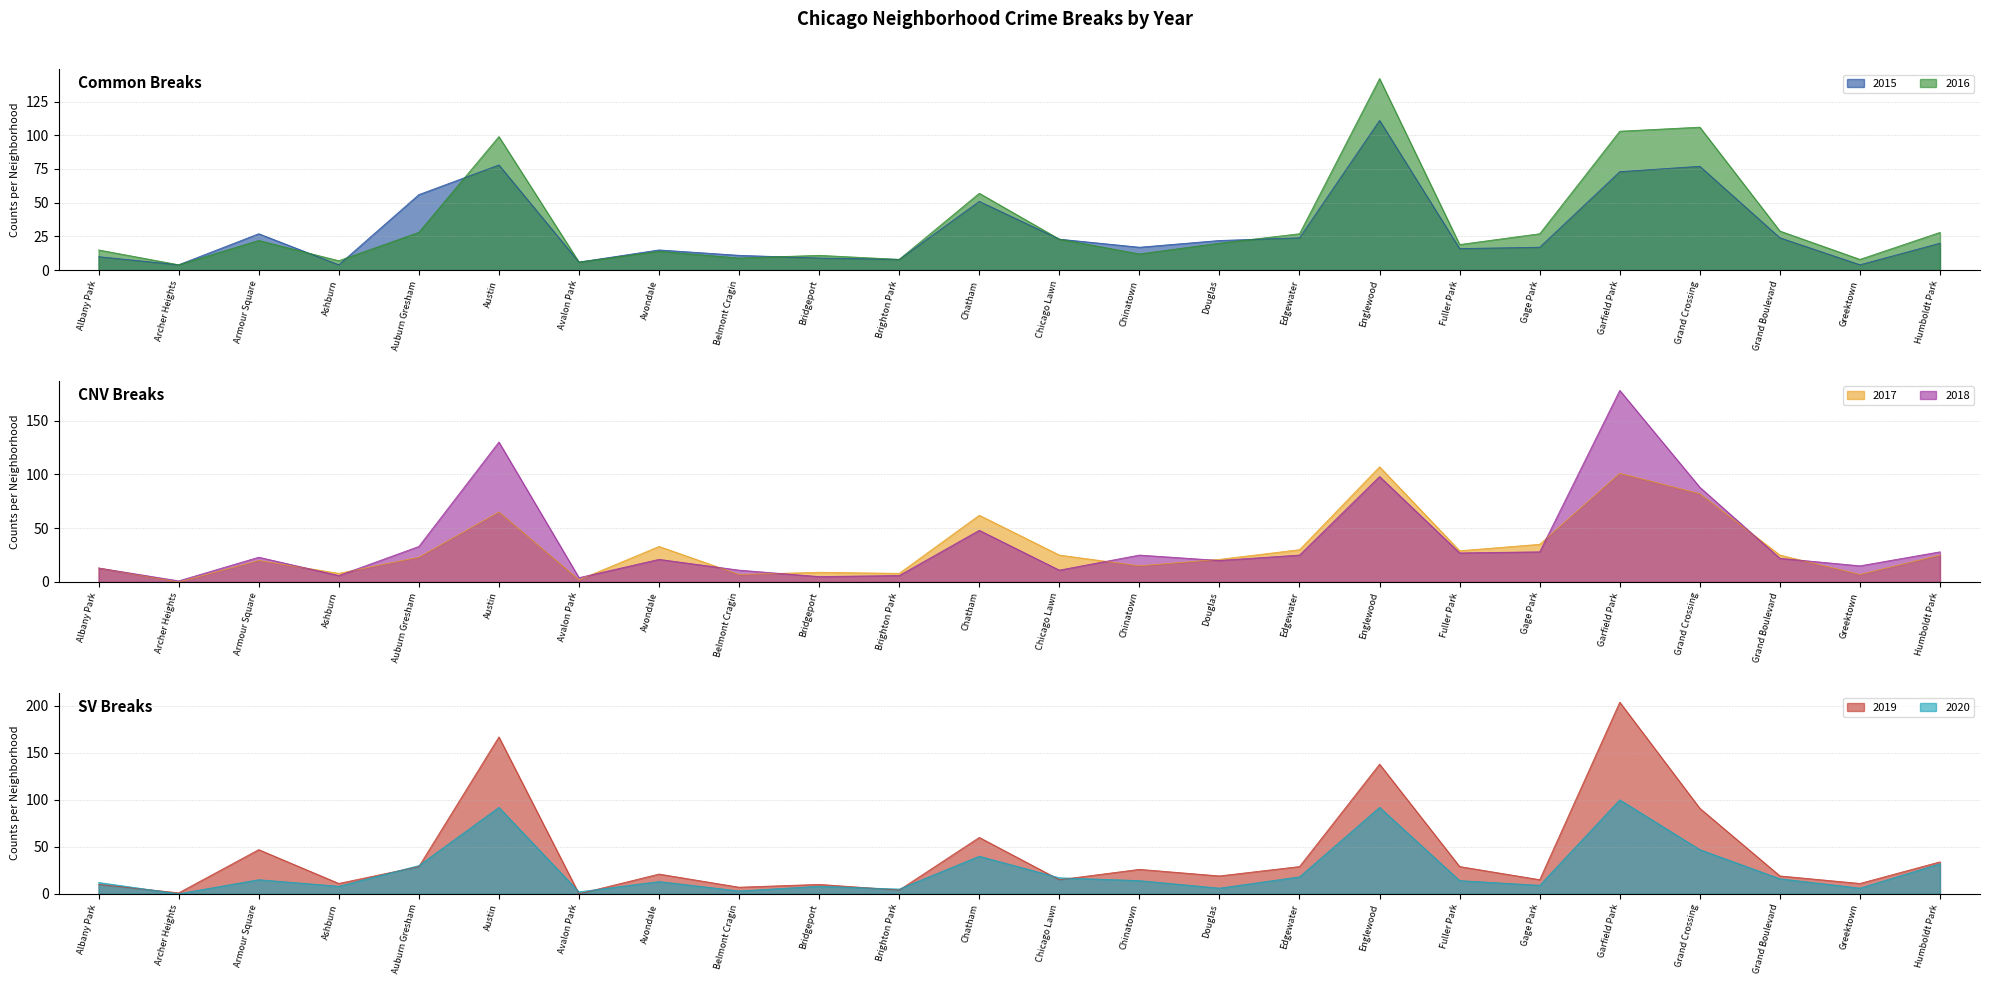

What is the sum of the 2020 values at Garfield Park and Humboldt Park?

132